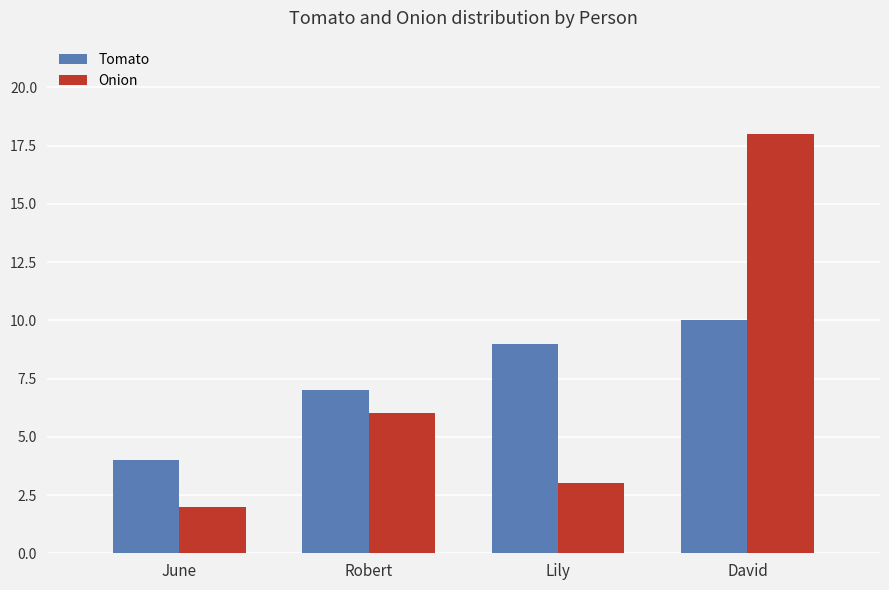

At how many categories does at least one series exceed 12?

1